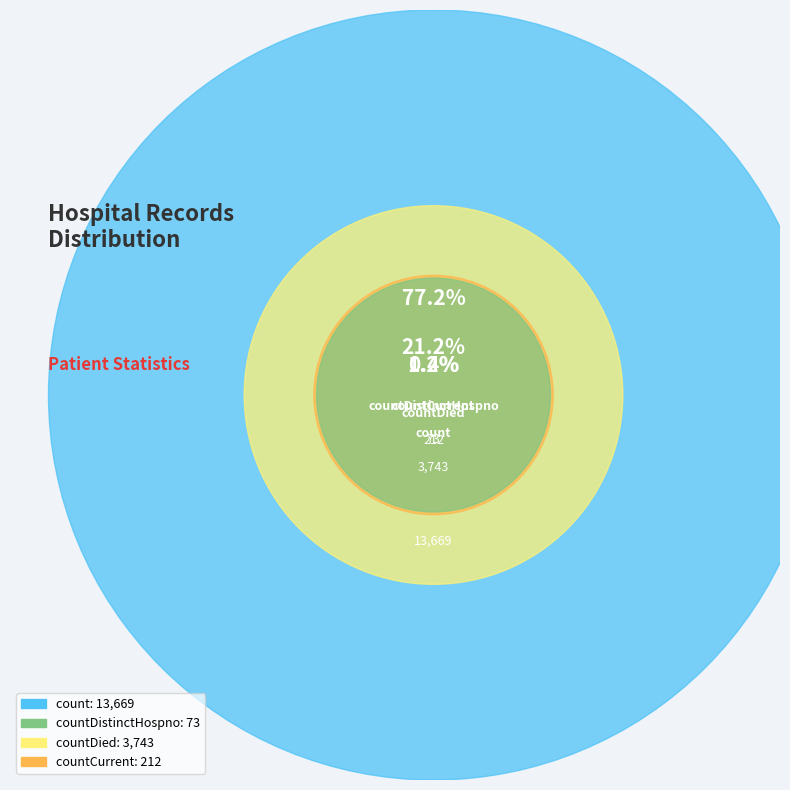

What is the largest slice in the pie chart?

count